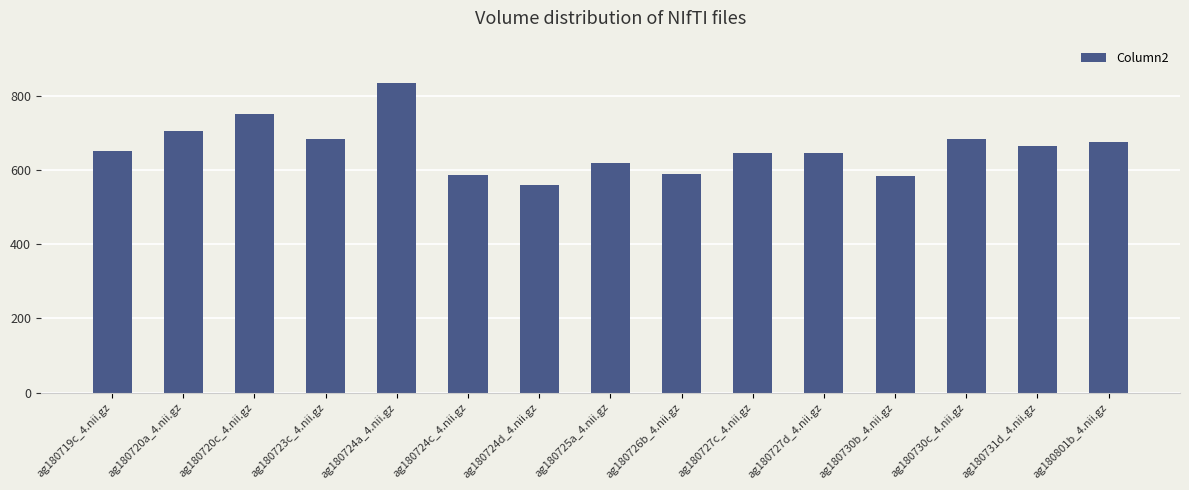

What is the change in value from ag180723c_4.nii.gz to ag180730b_4.nii.gz?

-100